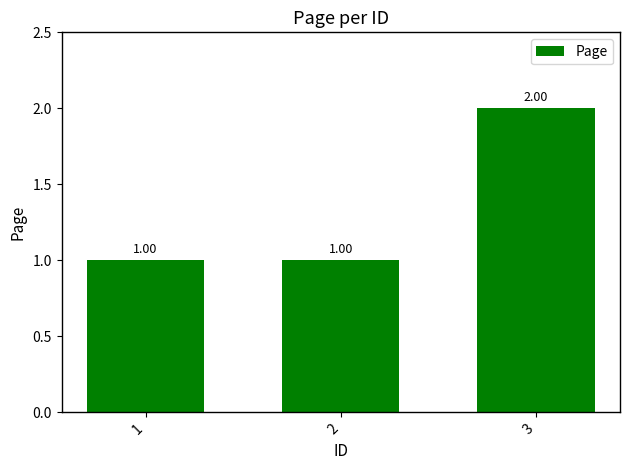

Approximately how many times larger is the value at 1 compared to 2?

1.0